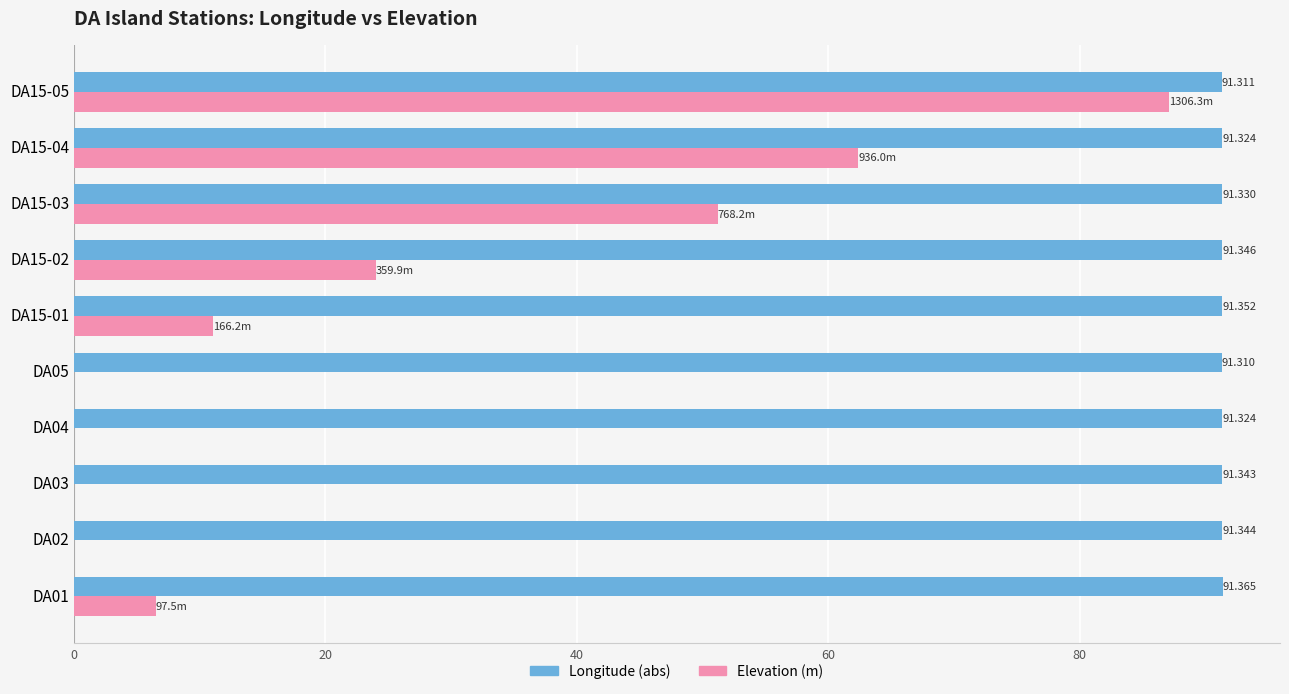

Count the number of categories in the chart.

10